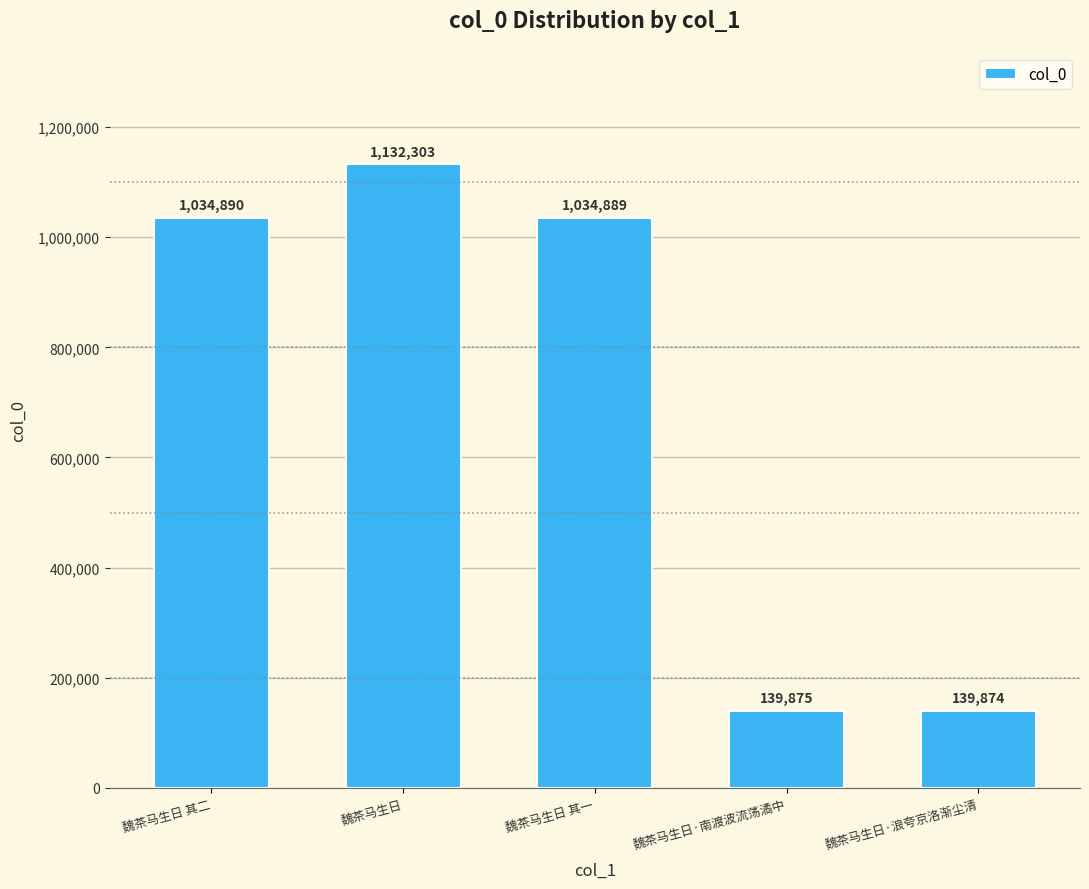

What is the greatest value displayed?

1132303